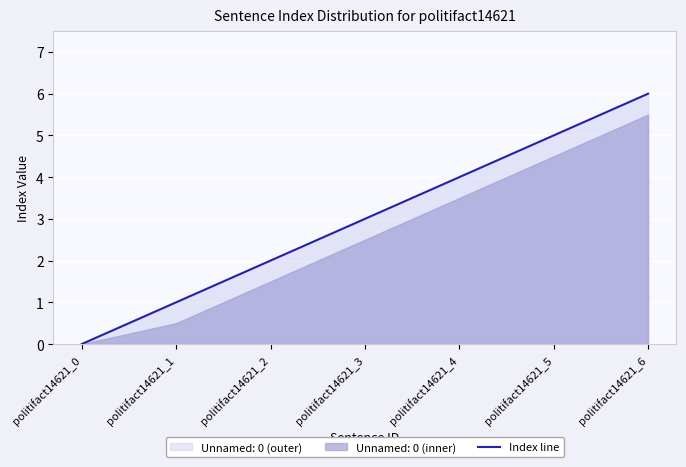

How many data points are less than 3?

3